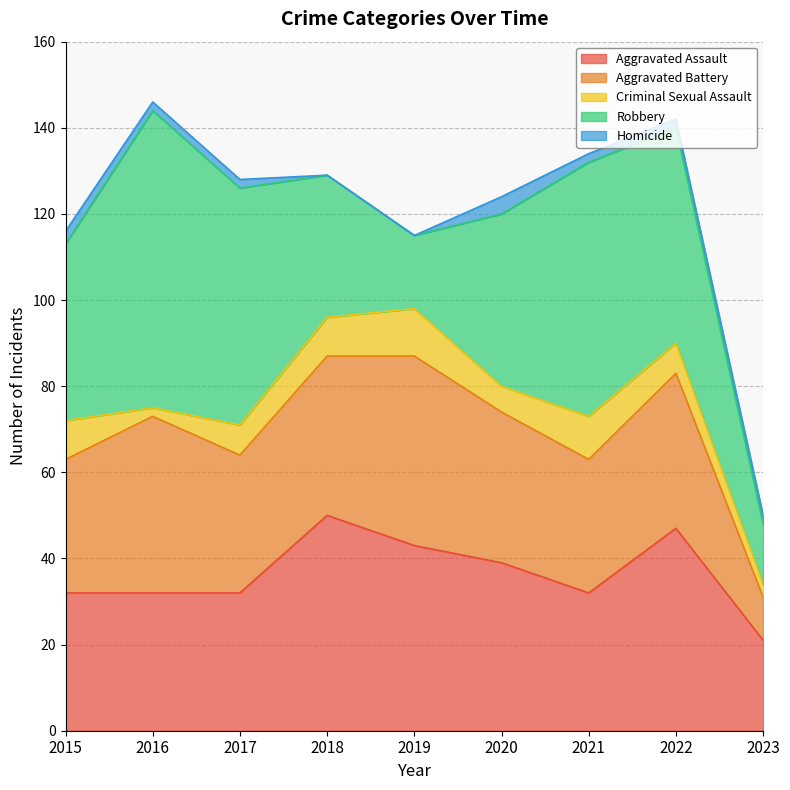

What is the value of the Aggravated Assault point at the 3rd from the left?

32